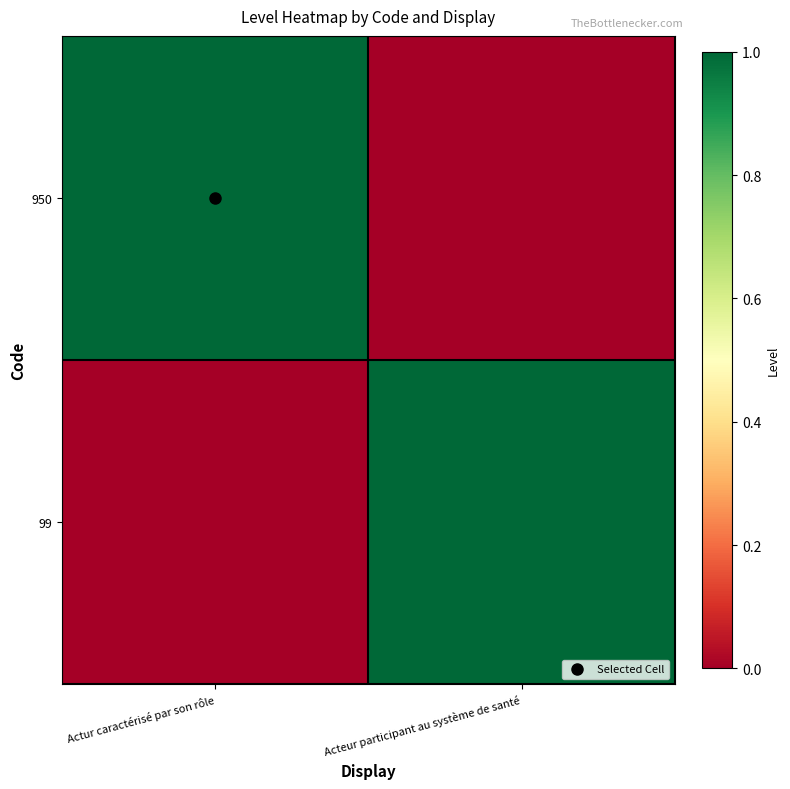

Rank the series at Actur caractérisé par son rôle from highest to lowest value.

950, 99